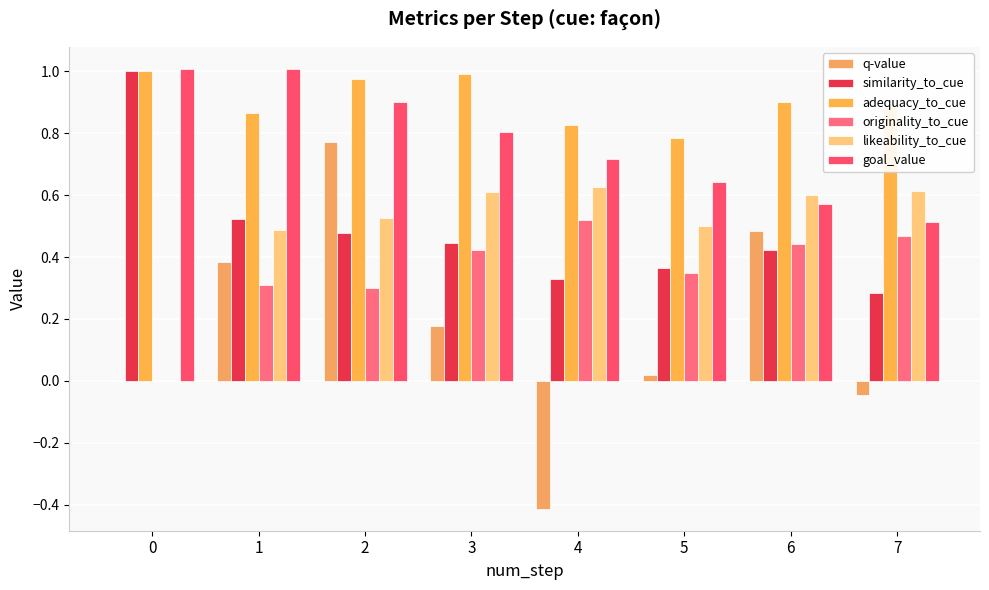

Between 7 and 2, which is larger?

2